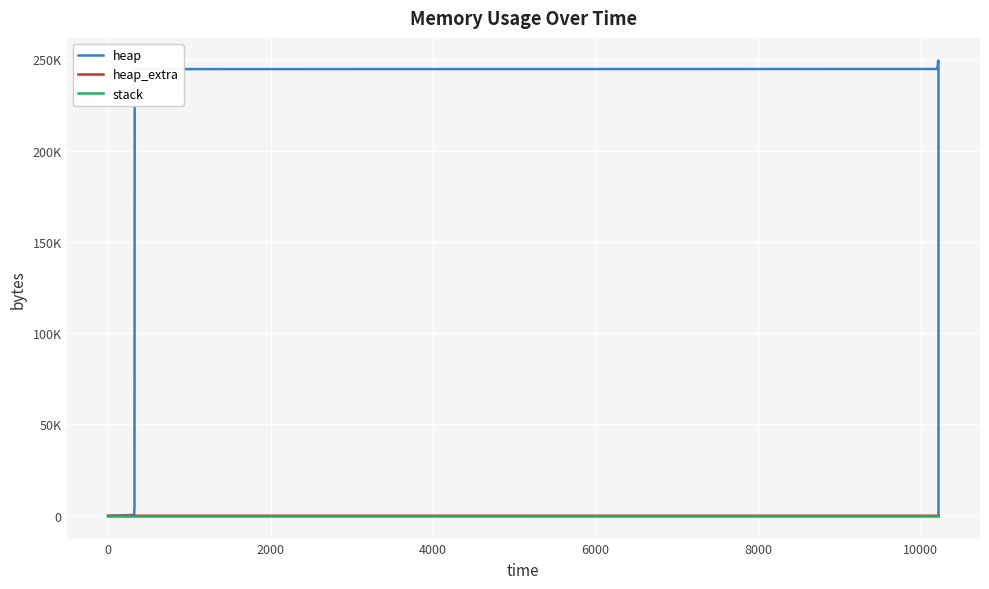

Rank the series at 2000 from highest to lowest value.

heap, heap_extra, stack